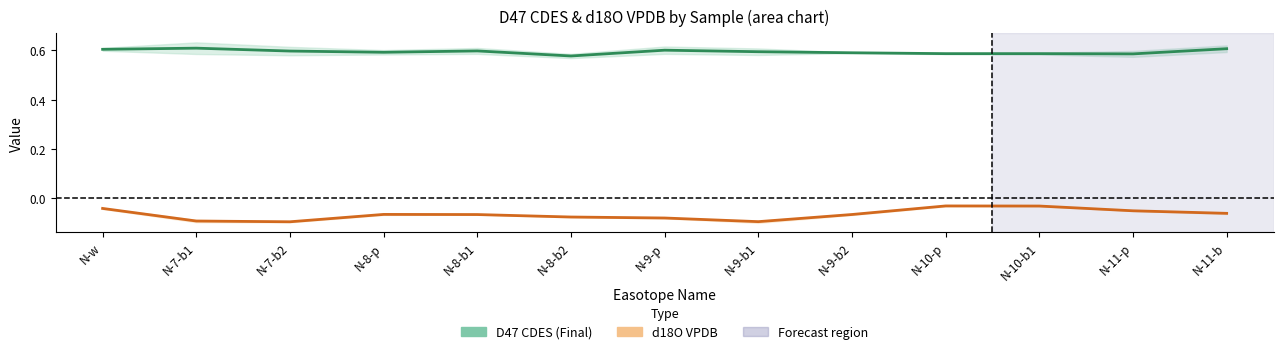

Which has a higher value, N-11-b or N-9-b2?

N-11-b